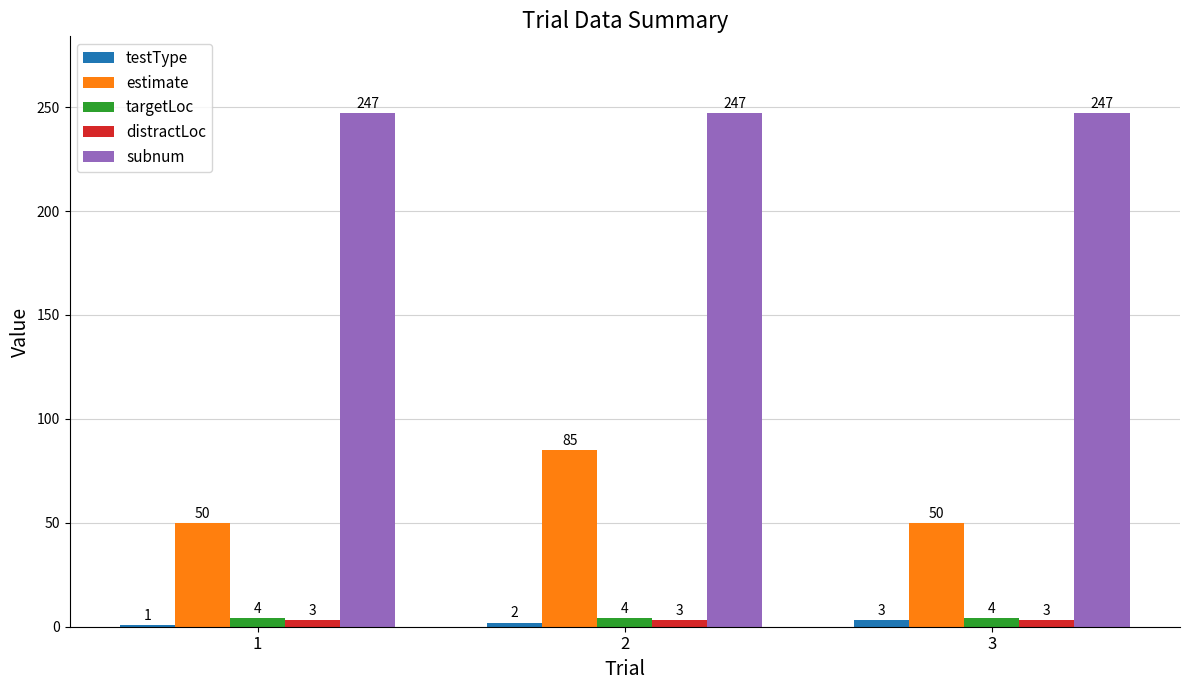

Does the chart contain any negative values?

No